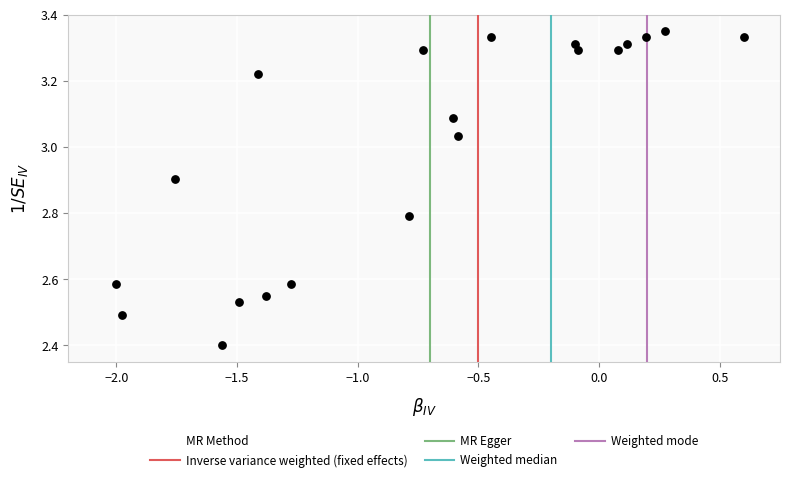

What Y value in the scatter plot is closest to 2?

2.4